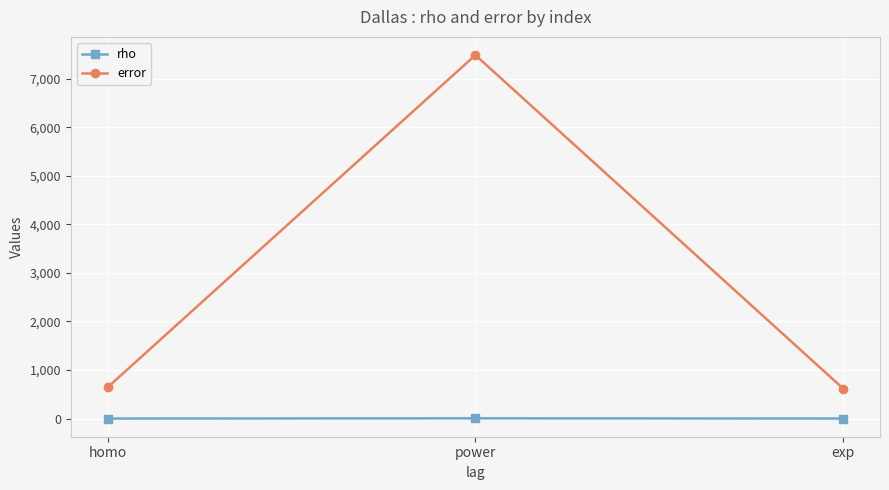

What is the greatest value displayed?

7488.6